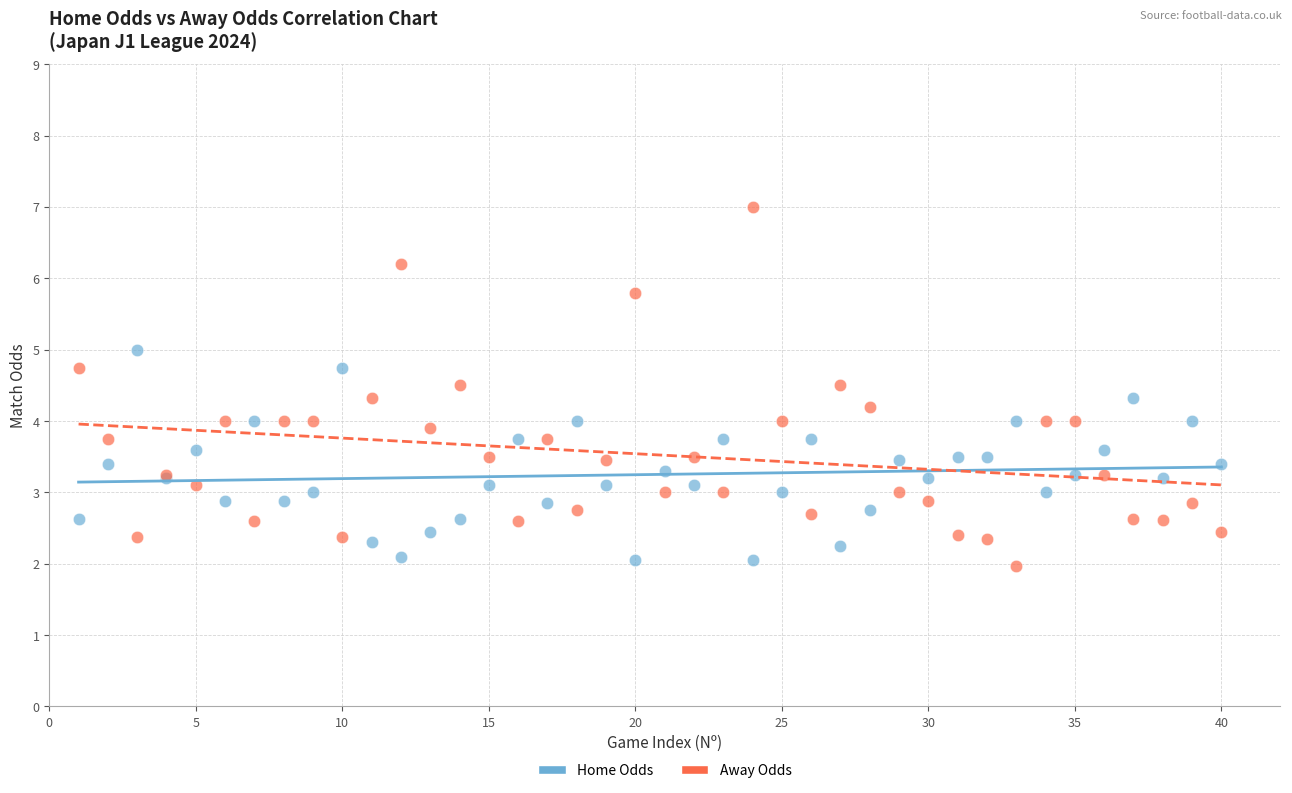

Which series has the widest spread of Y values?

Away Odds